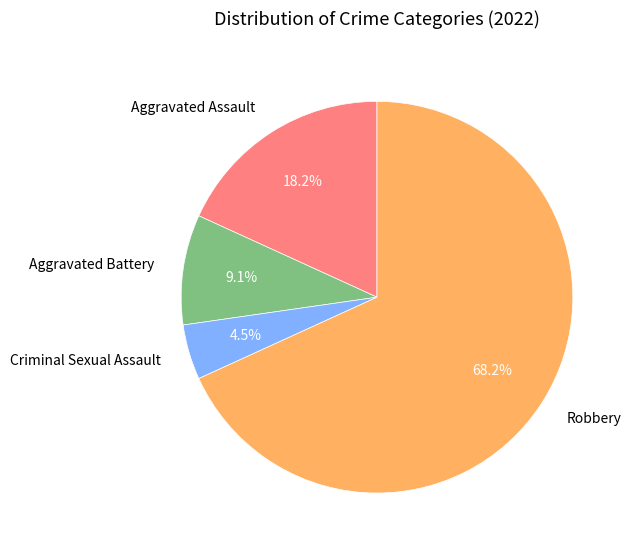

Rank the categories by value from lowest to highest.

Criminal Sexual Assault, Aggravated Battery, Aggravated Assault, Robbery